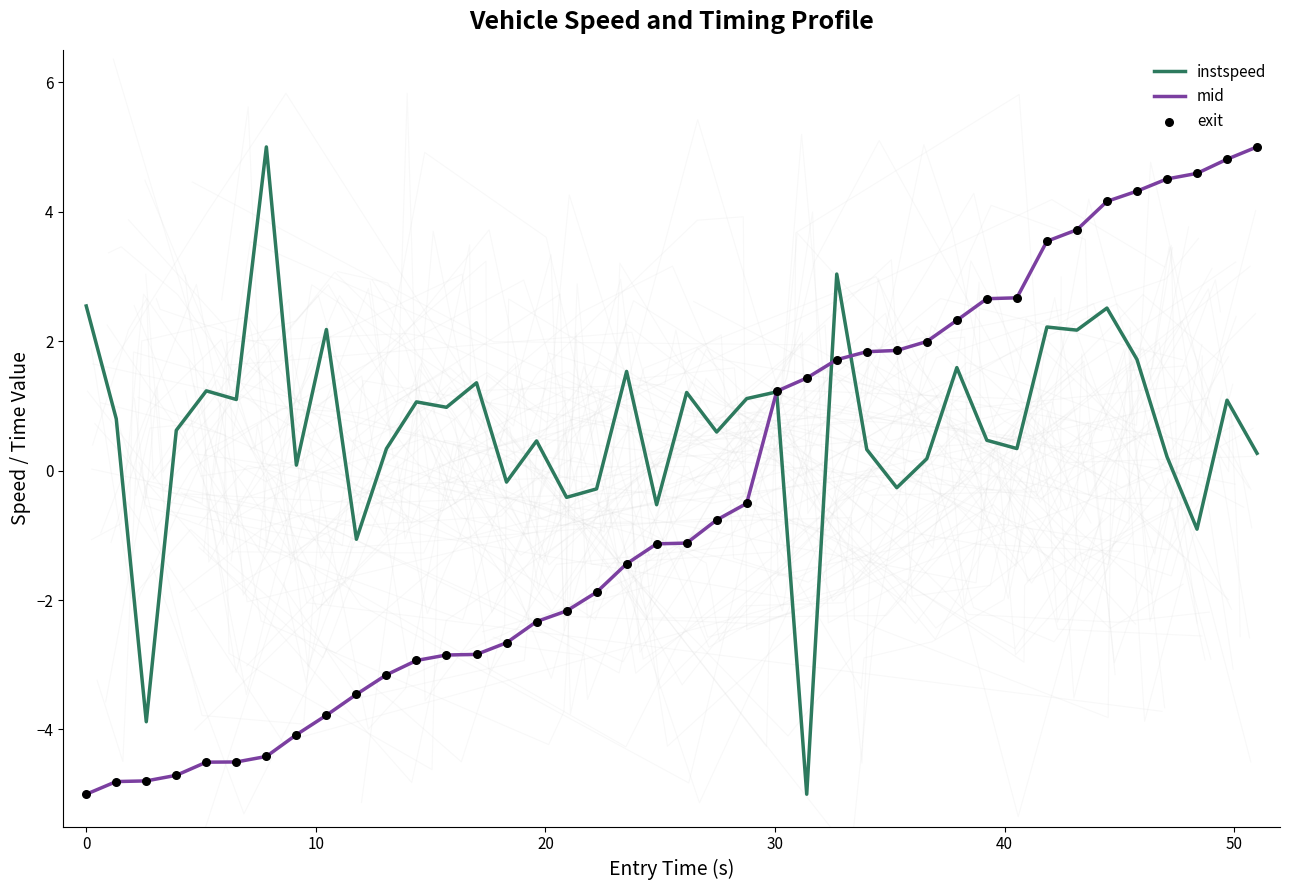

Which series has the widest spread of Y values?

instspeed